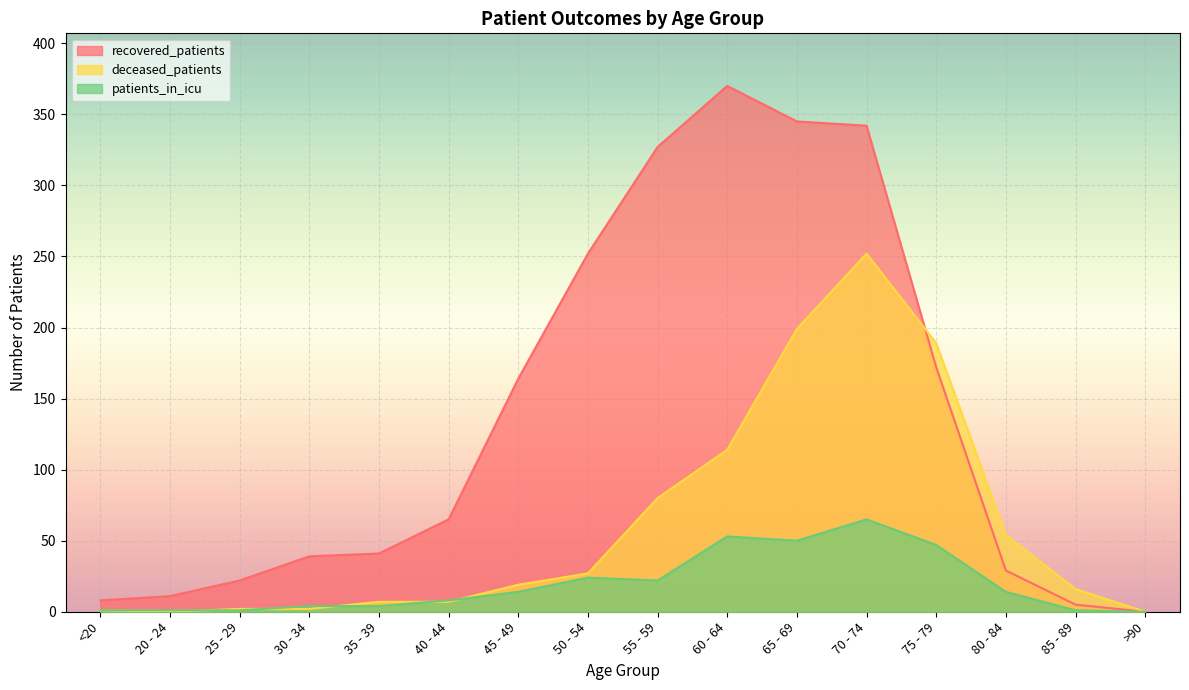

True or false: recovered_patients and patients_in_icu intersect in this chart.

False